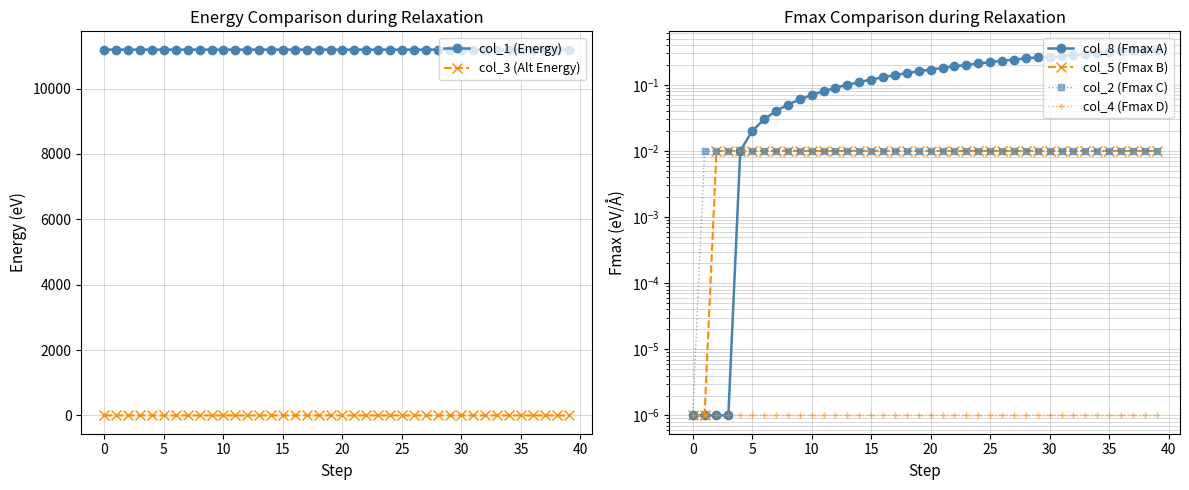

True or false: col_1 (Energy) and col_3 (Alt Energy) intersect in this chart.

False